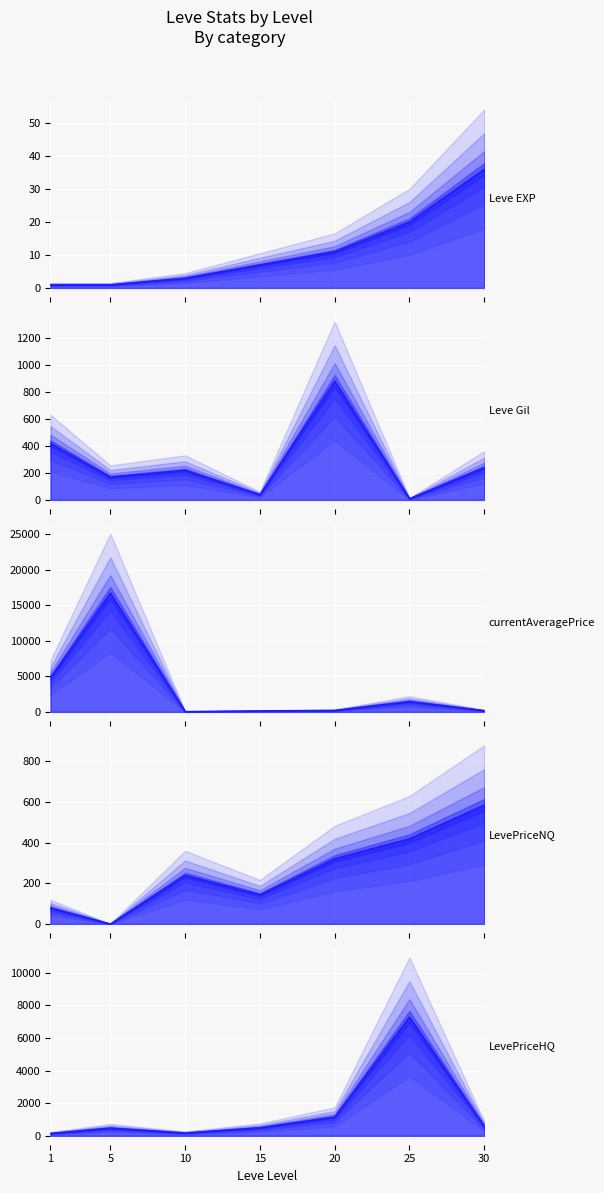

Which series has the largest range (max minus min)?

currentAveragePrice